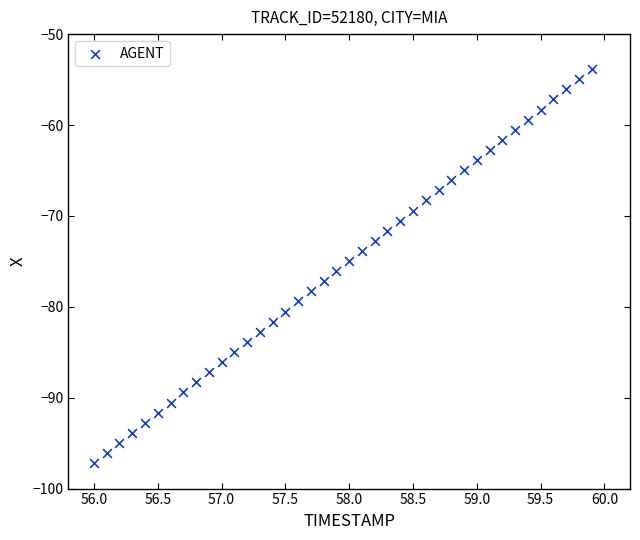

What is the range of Y values (max minus min)?

43.4